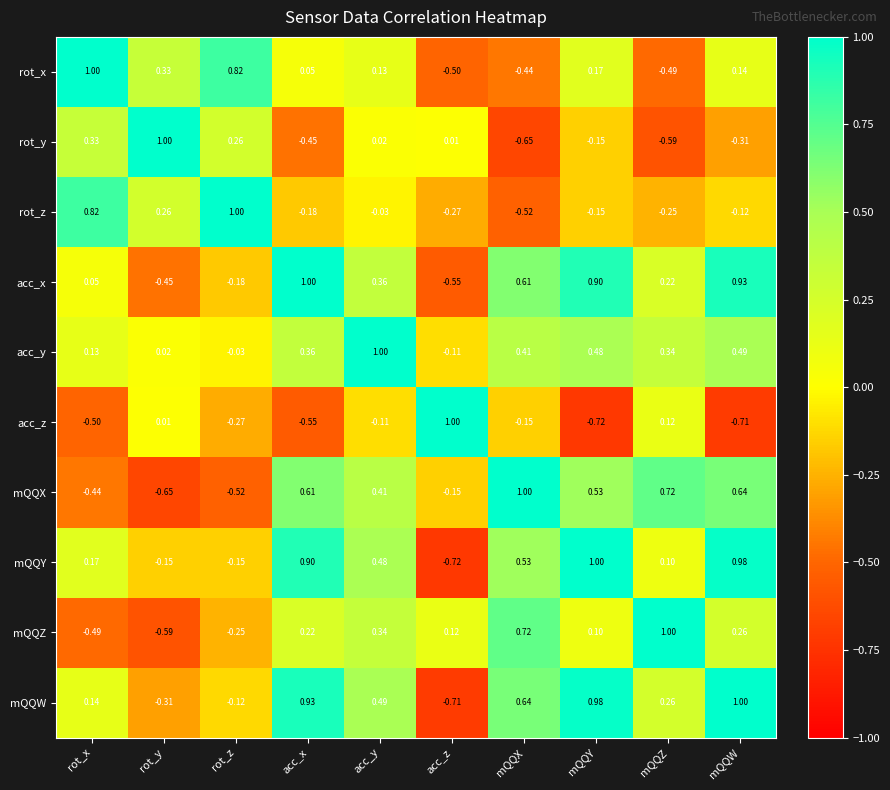

At which label does mQQX reach its peak?

mQQX